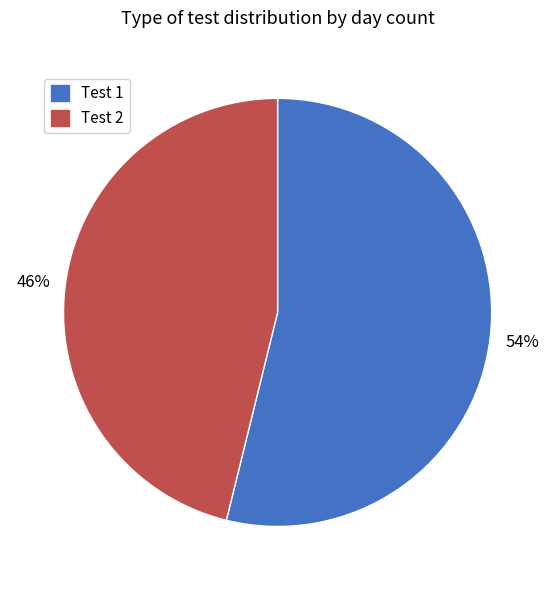

What percentage is the Test 2 slice, to the nearest percent?

46%